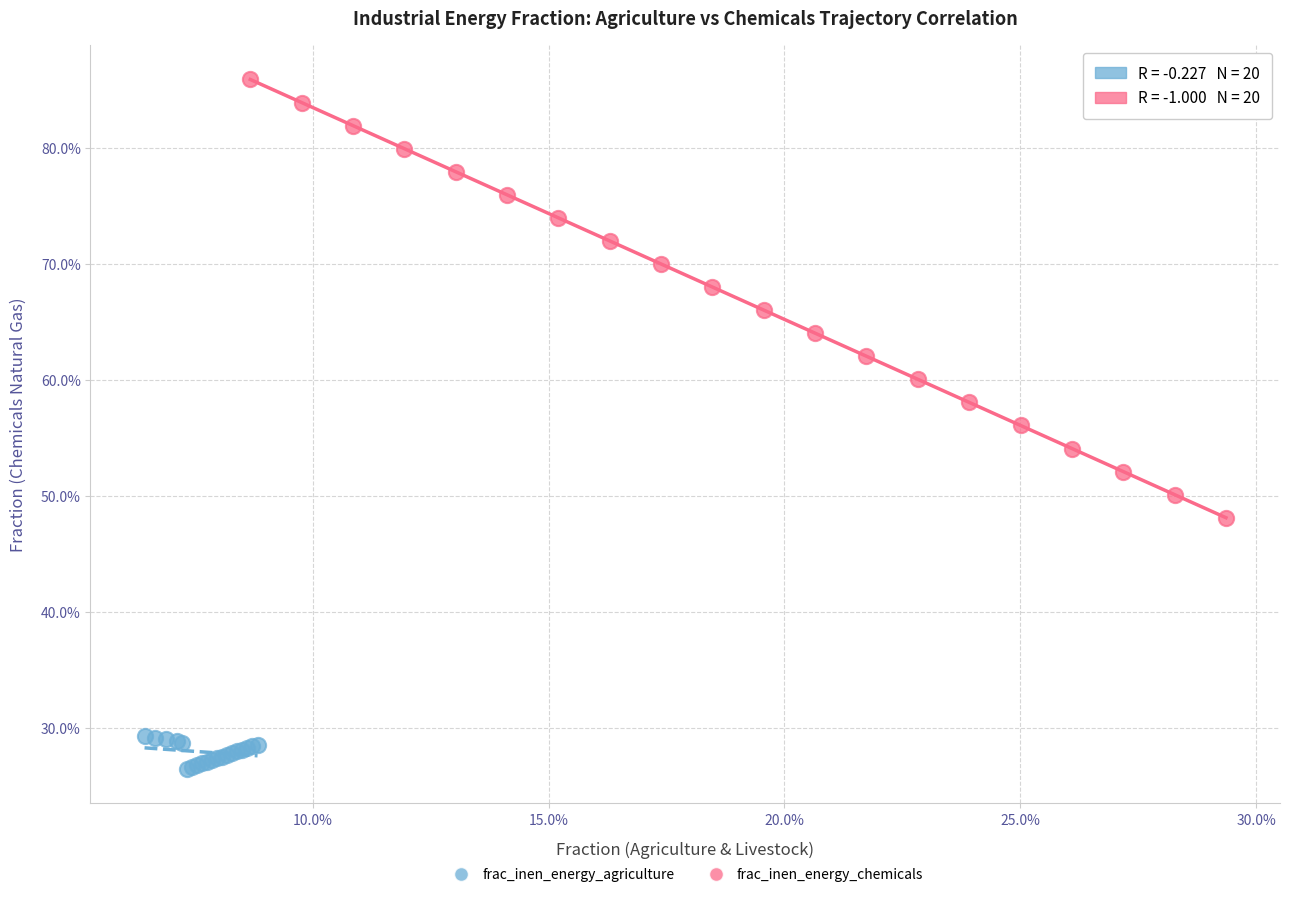

What are all the series names shown in the legend?

frac_inen_energy_agriculture, frac_inen_energy_chemicals